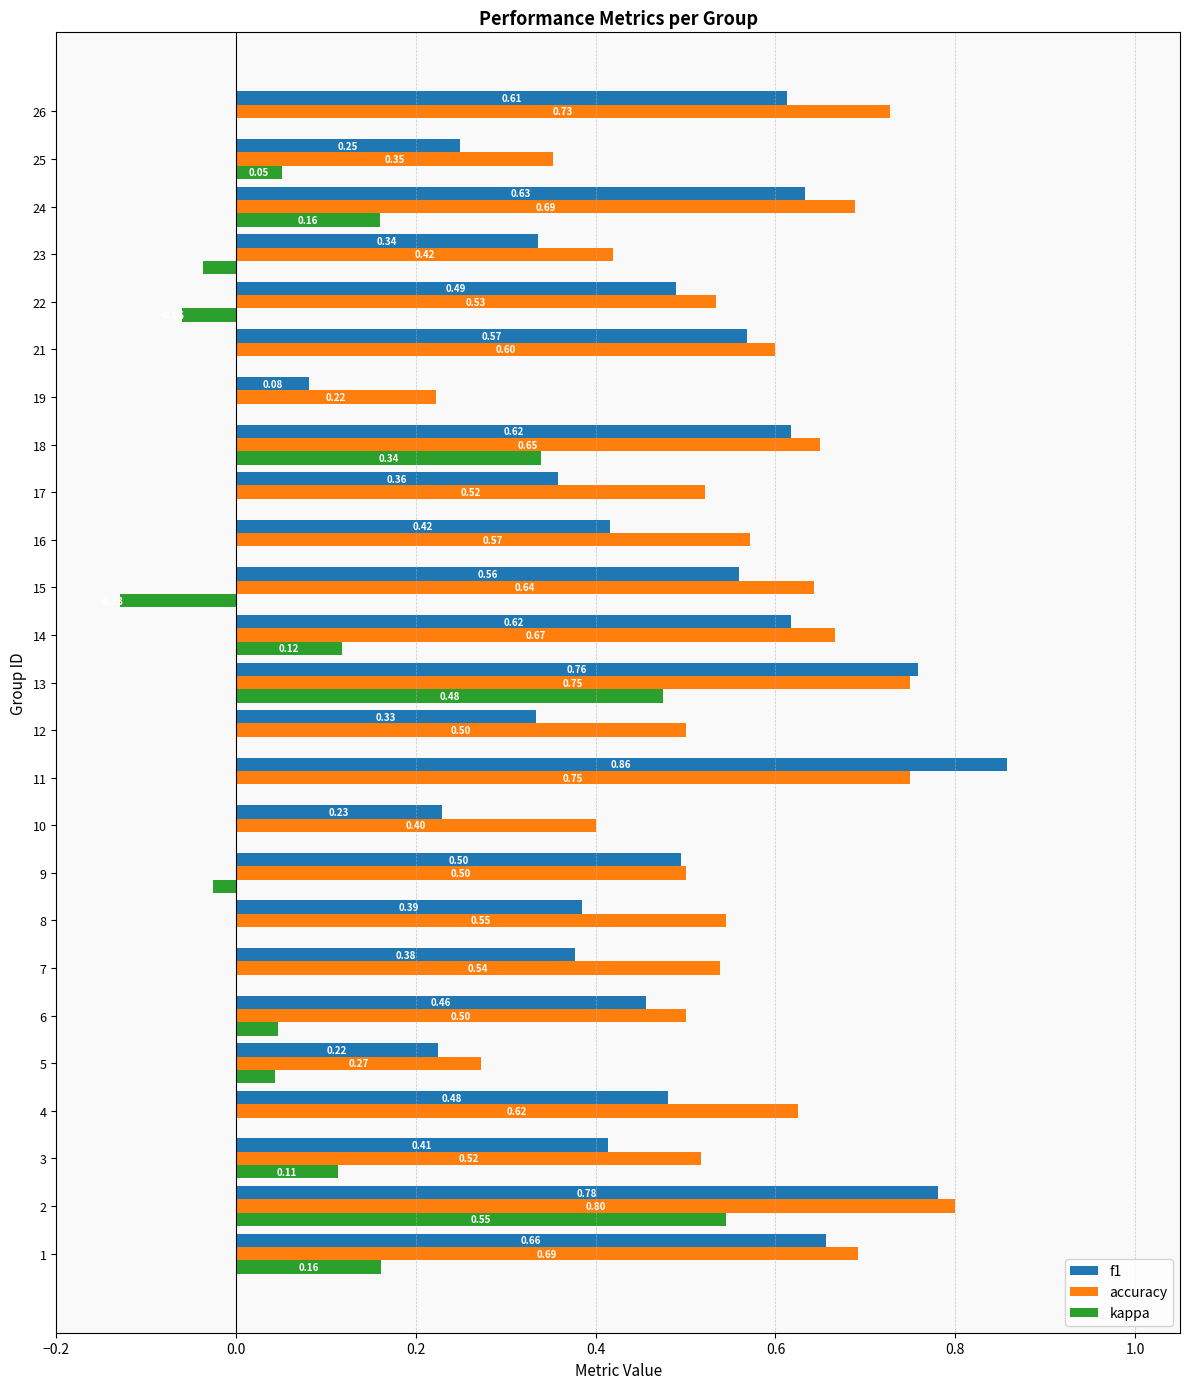

What is the sum of all accuracy values?

14.0